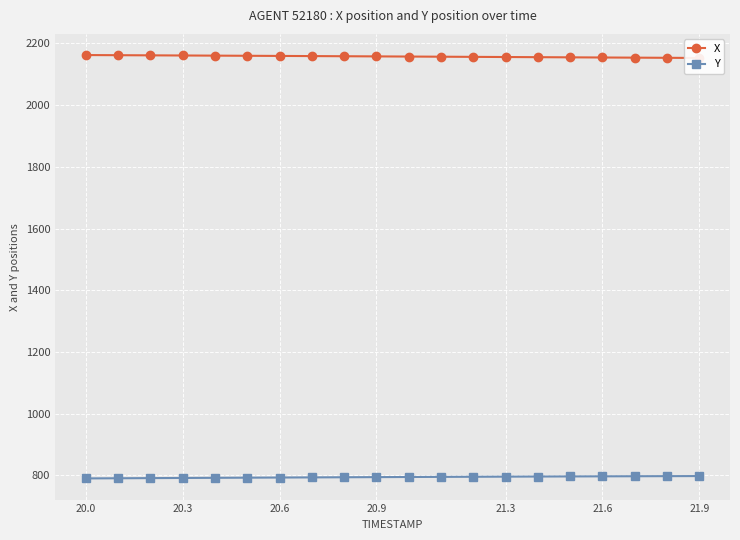

The X series shows 2161.7 at 20.3. True or false?

True